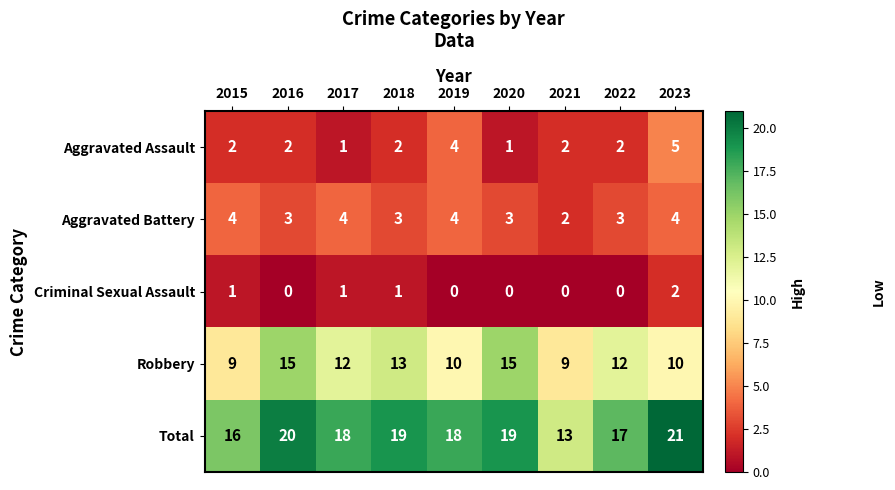

What is the difference between the maximum and second lowest values in the Aggravated Assault series?

4